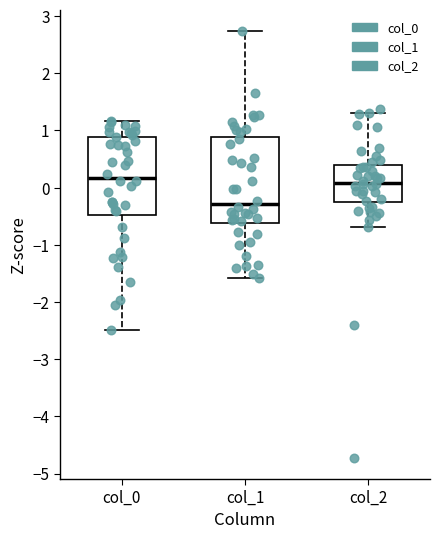

Which box is the tallest, from its lower edge to its upper edge?

col_1